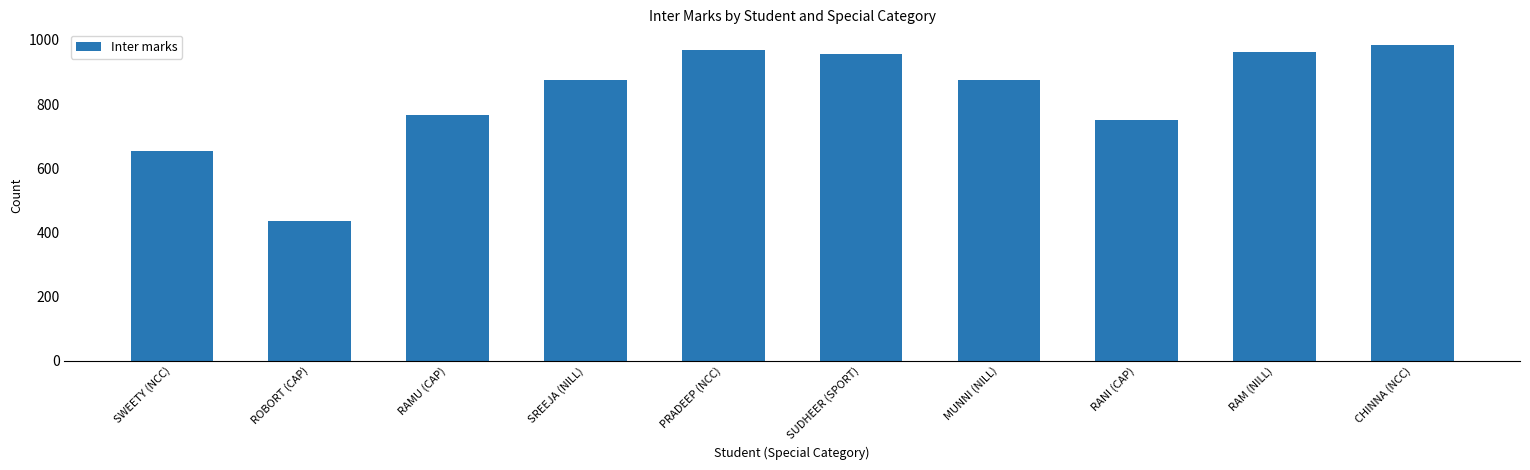

How many values are below 876?

5